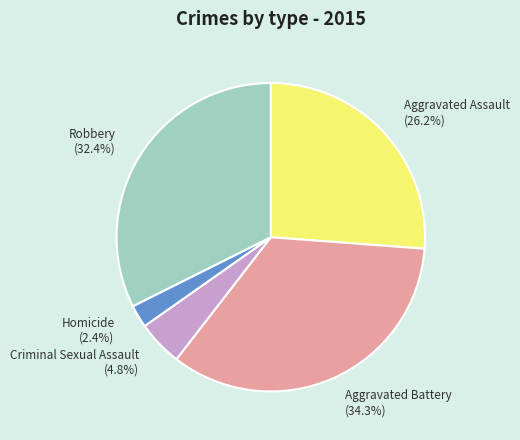

Is Aggravated Battery the majority of the pie?

No